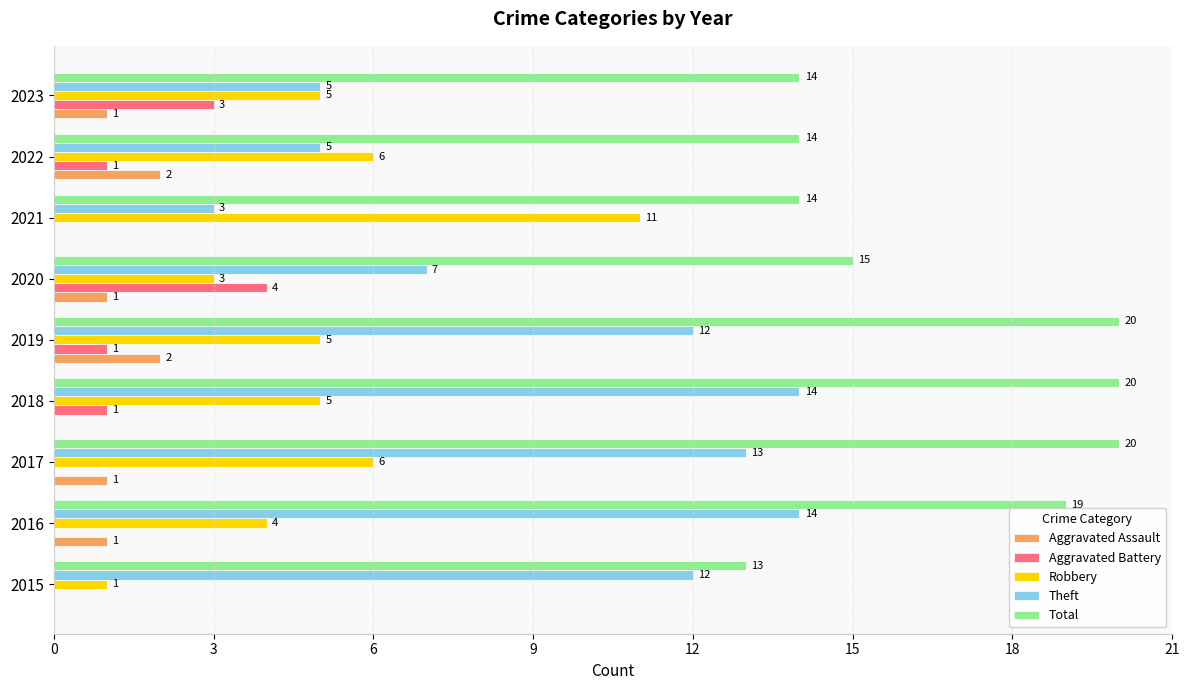

What is the maximum value for Aggravated Battery?

4